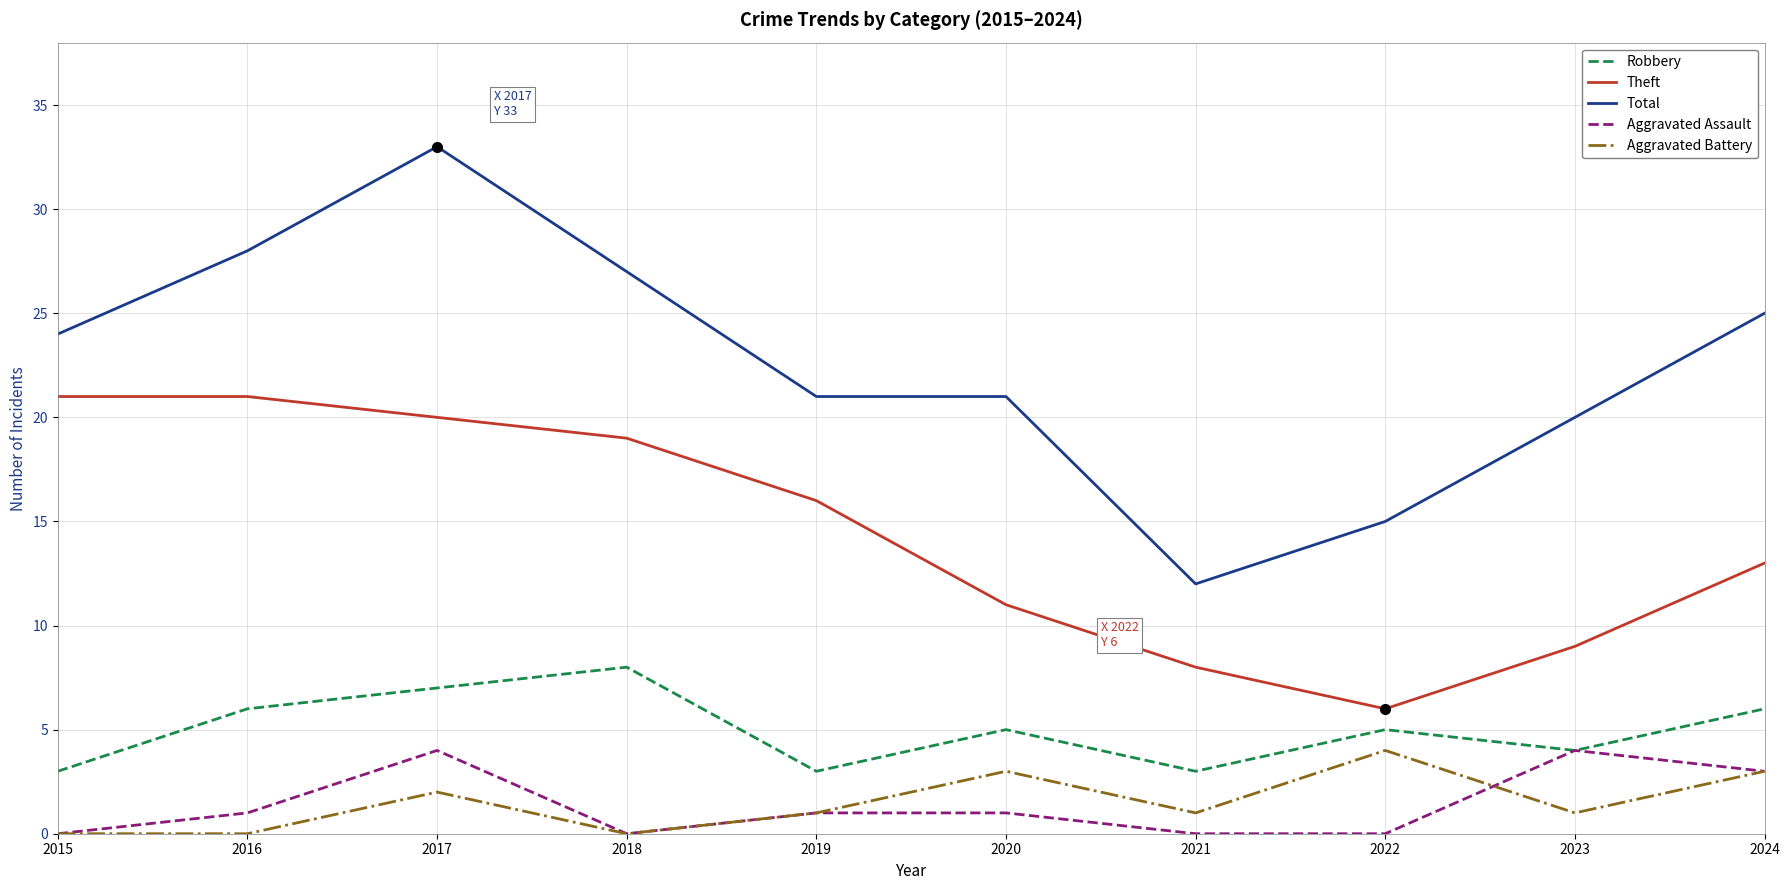

At which label does Aggravated Battery first exceed 1?

2017